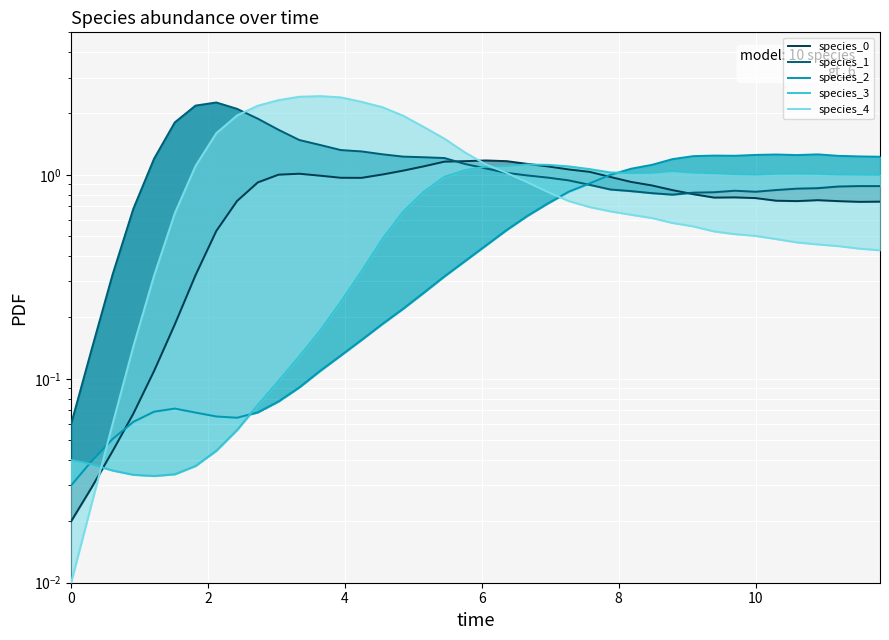

At how many categories does at least one series exceed 1?

36